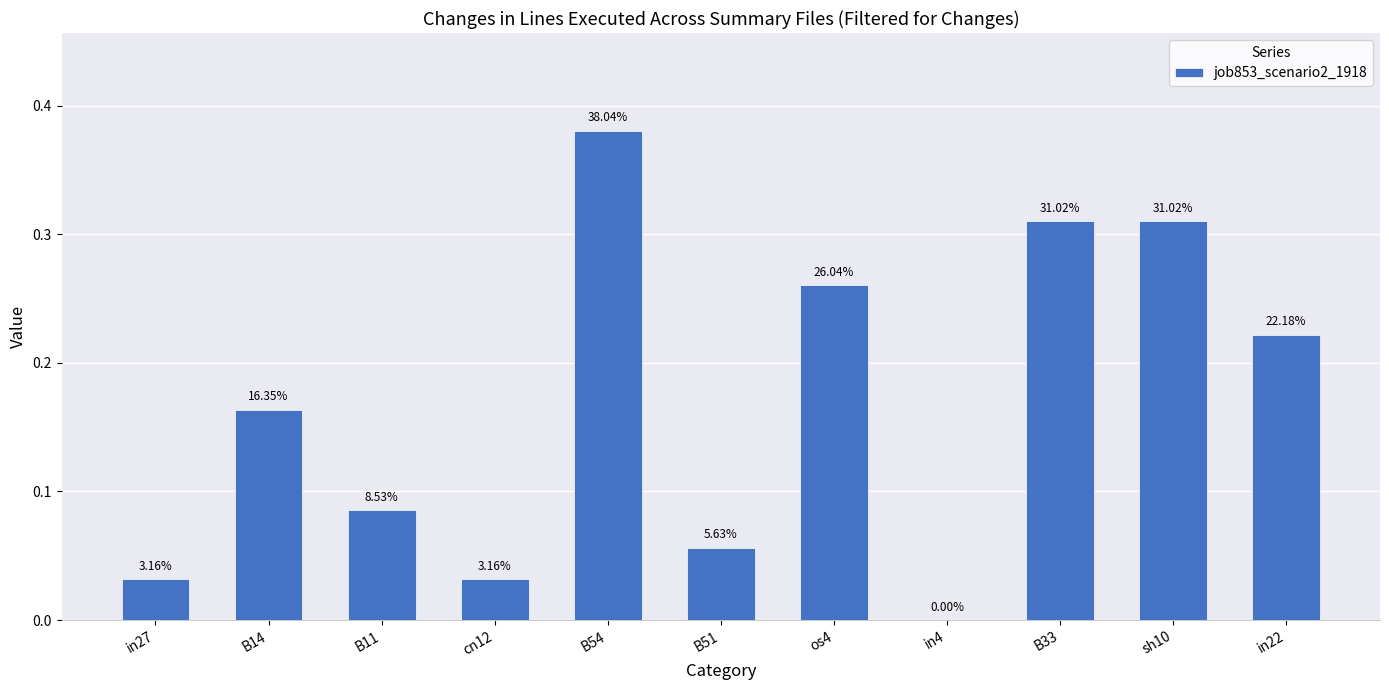

What is the change in value from B14 to B51?

-0.1